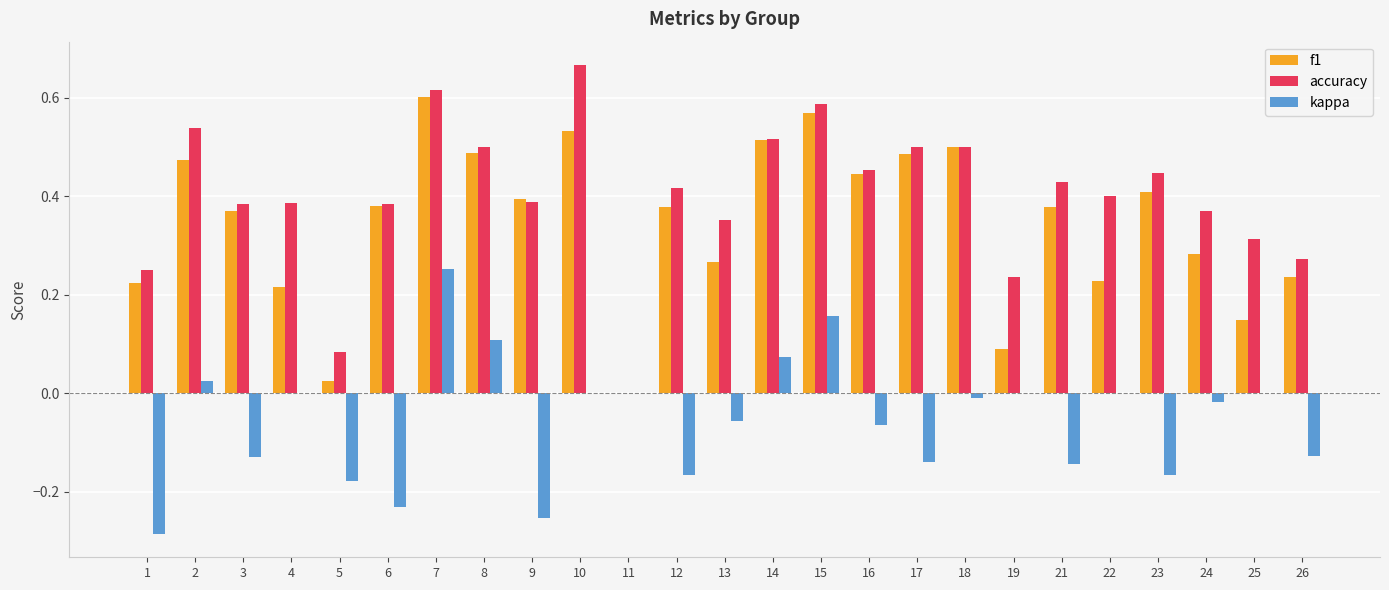

At which category is the sum across all series the highest?

7